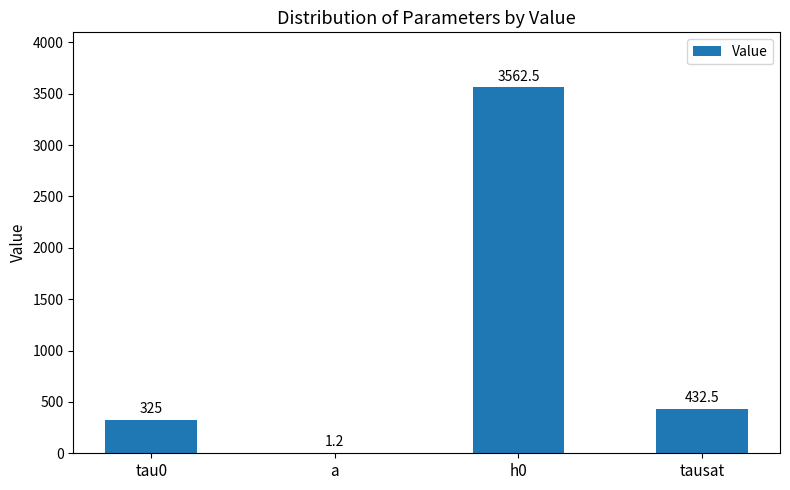

What is the change in value from tau0 to a?

-323.8